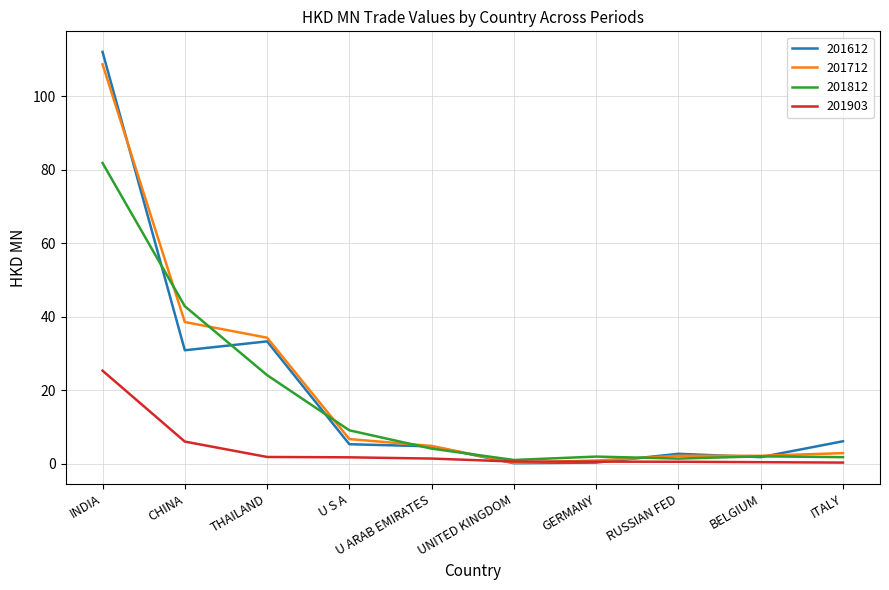

Is it true that 201712 equals 4.9 at U ARAB EMIRATES?

True